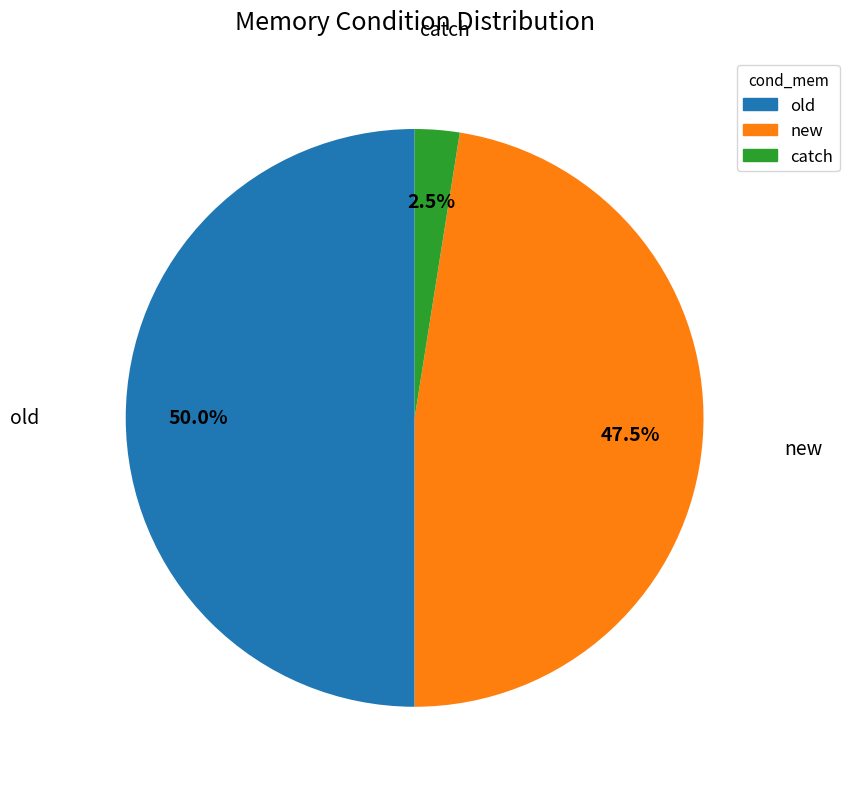

Count the number of slices in the pie.

3